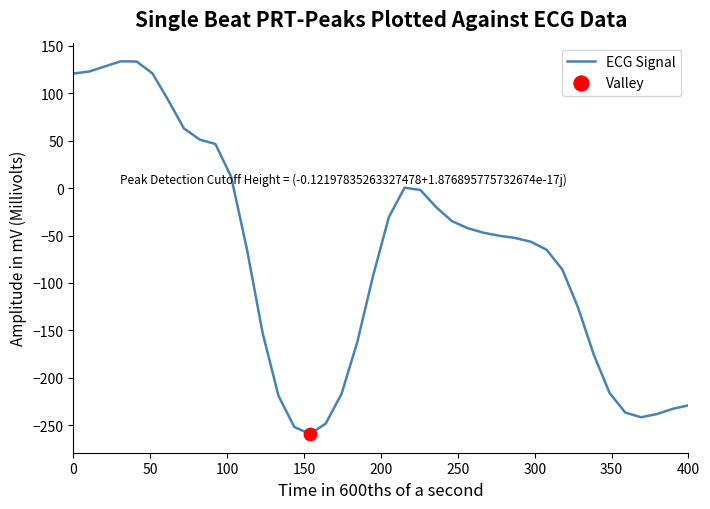

What is the greatest value displayed?

133.6